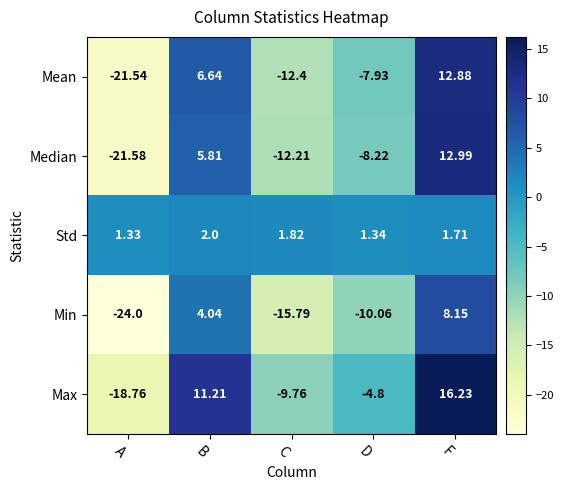

Which category has the lowest value in the Max series?

A